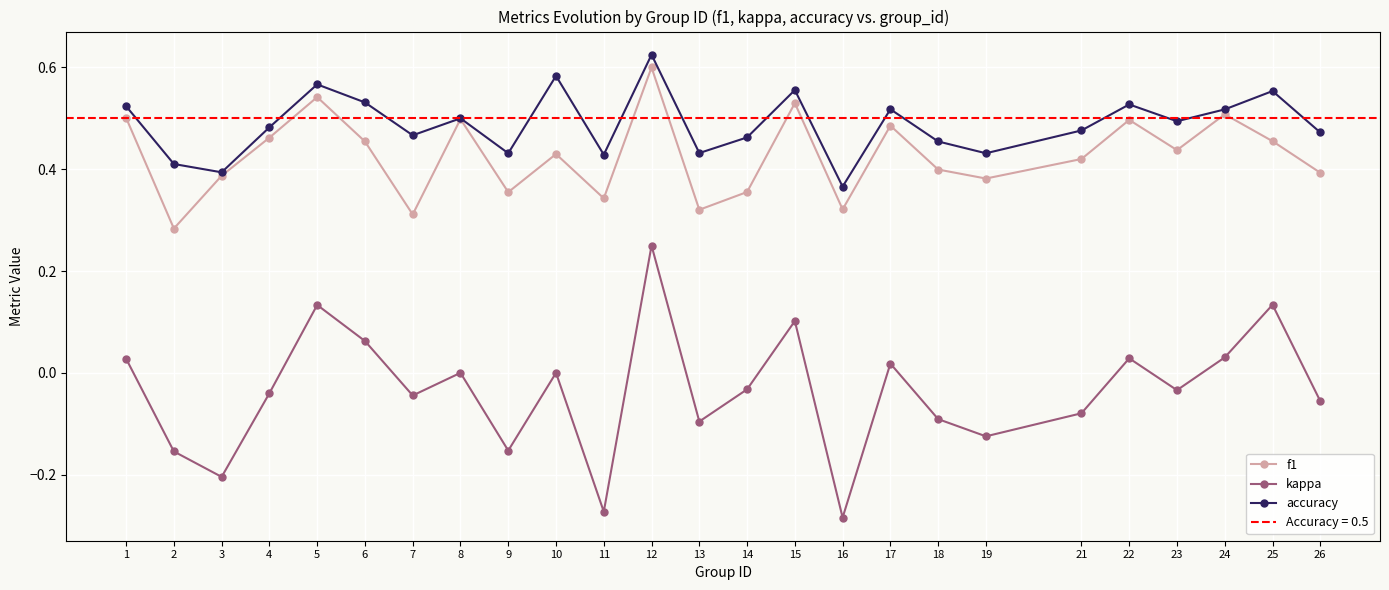

Rank the series at 19 from highest to lowest value.

accuracy, f1, kappa